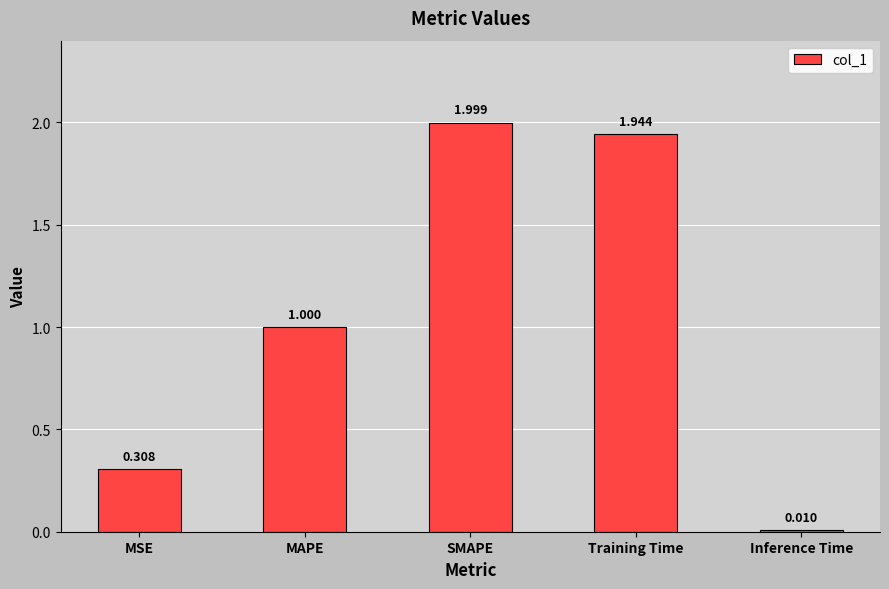

What is the difference between the values at MSE and MAPE?

0.7